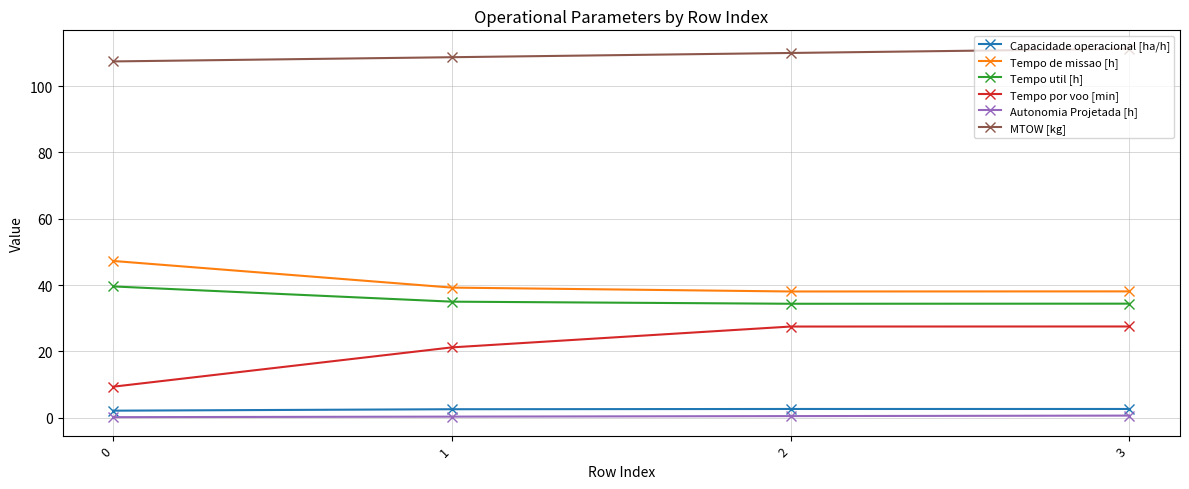

Count the number of categories in the chart.

4